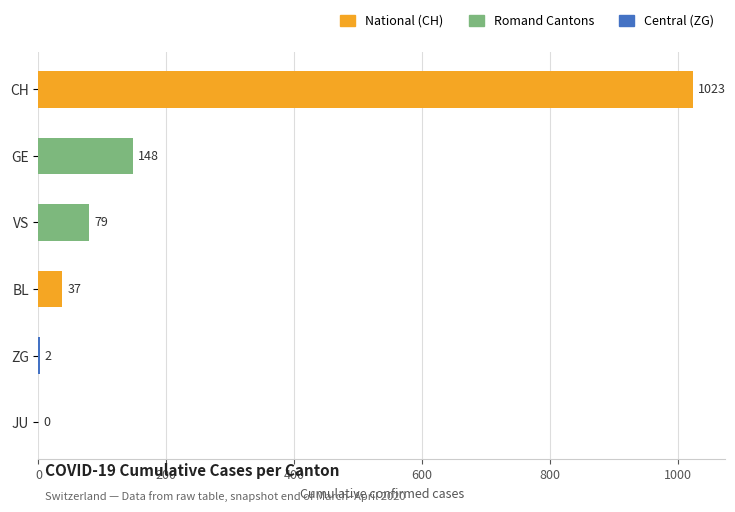

Is it true that the value at JU is -672?

False